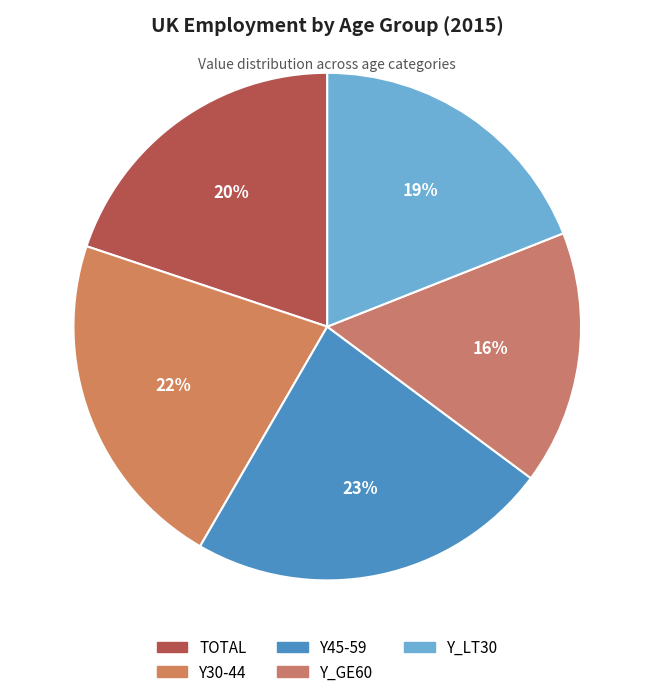

What is the ratio of the value at TOTAL to the value at Y30-44?

0.9